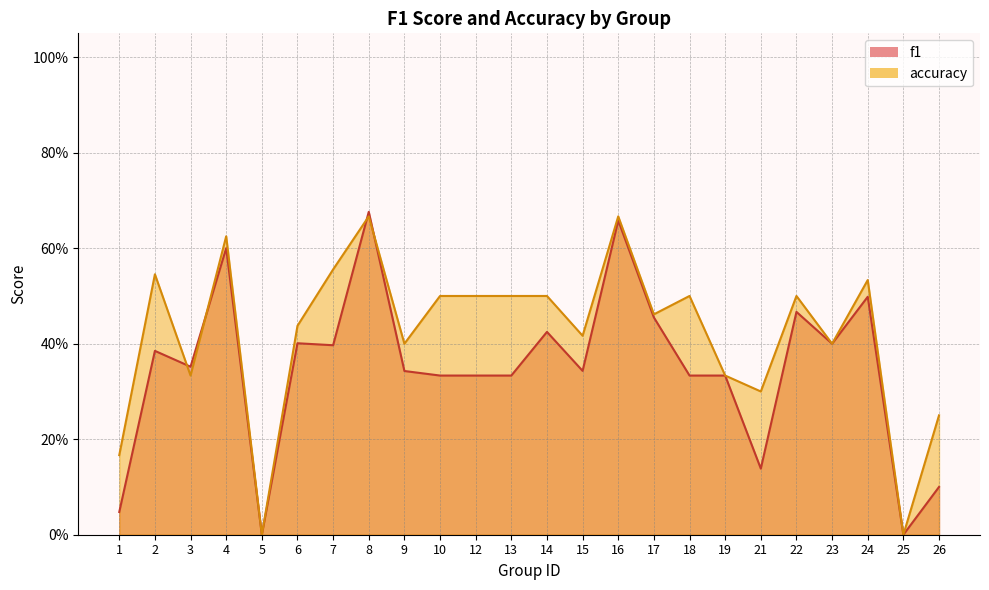

Which series has the largest total across all categories?

accuracy